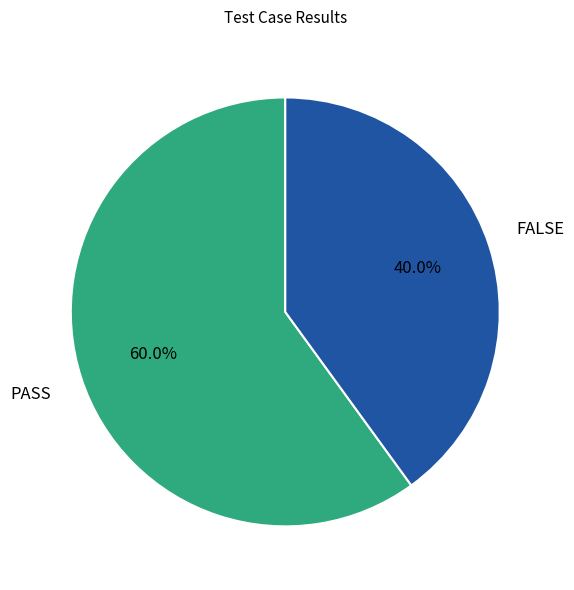

Is there a majority slice in this chart?

Yes